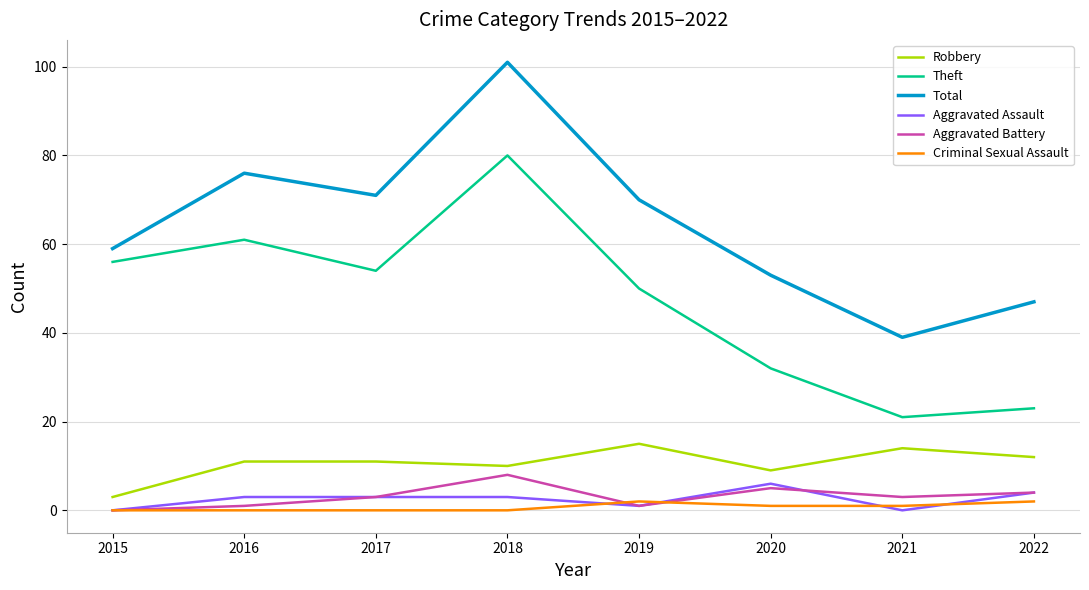

Read the Aggravated Assault value at 2017.

3